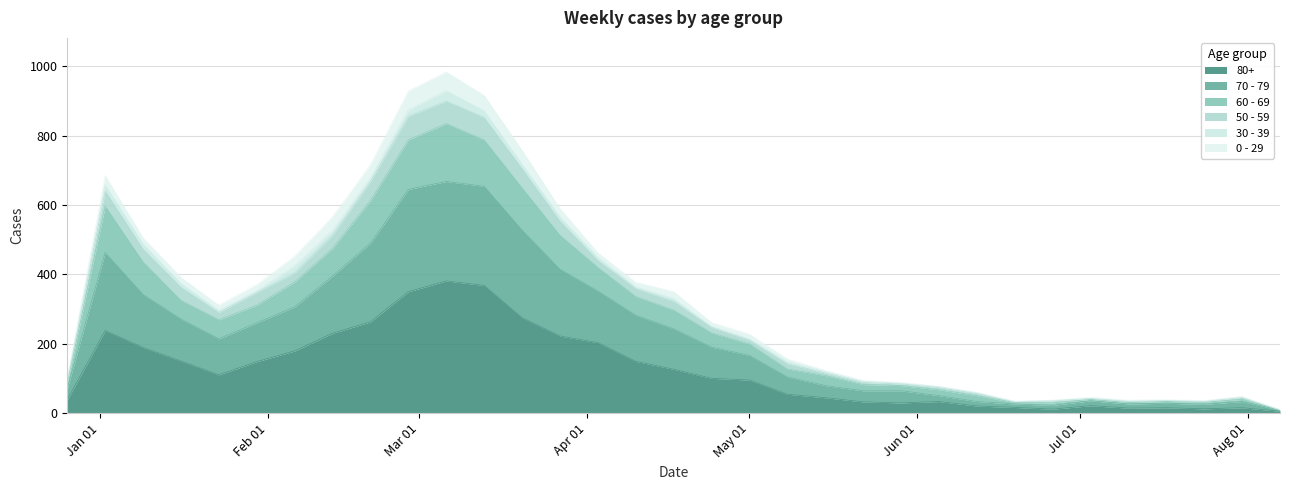

Is the value of 60 - 69 at 2022-12-26 greater than the value of 70 - 79 at 2023-07-10?

Yes